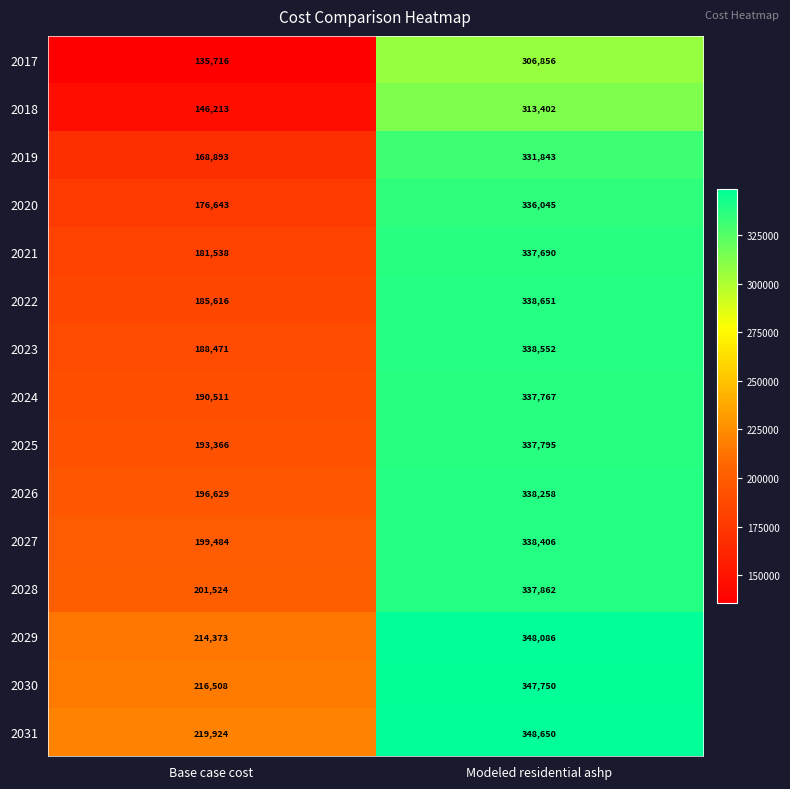

How many series are shown in this chart?

15